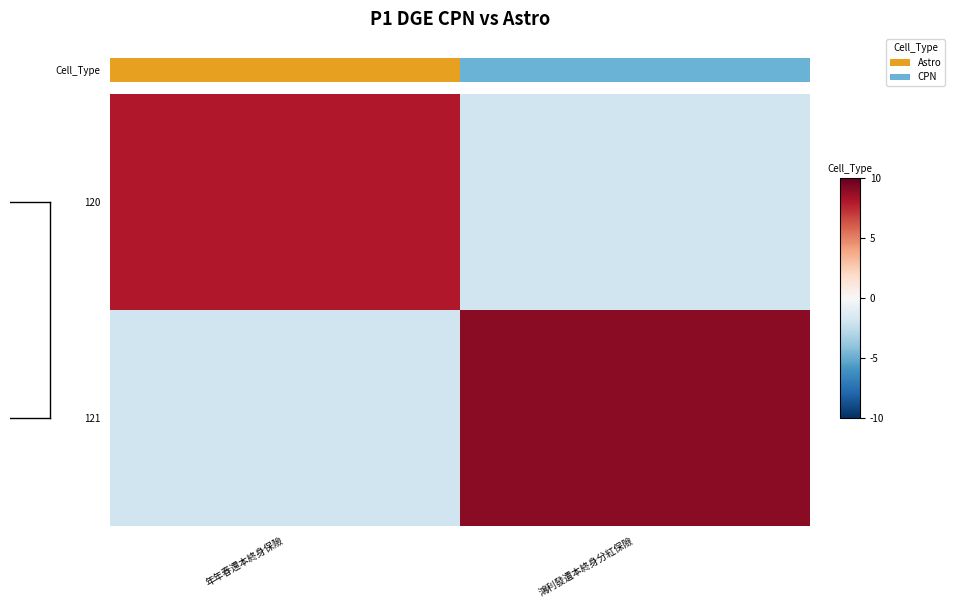

Which series has the largest total across all categories?

121